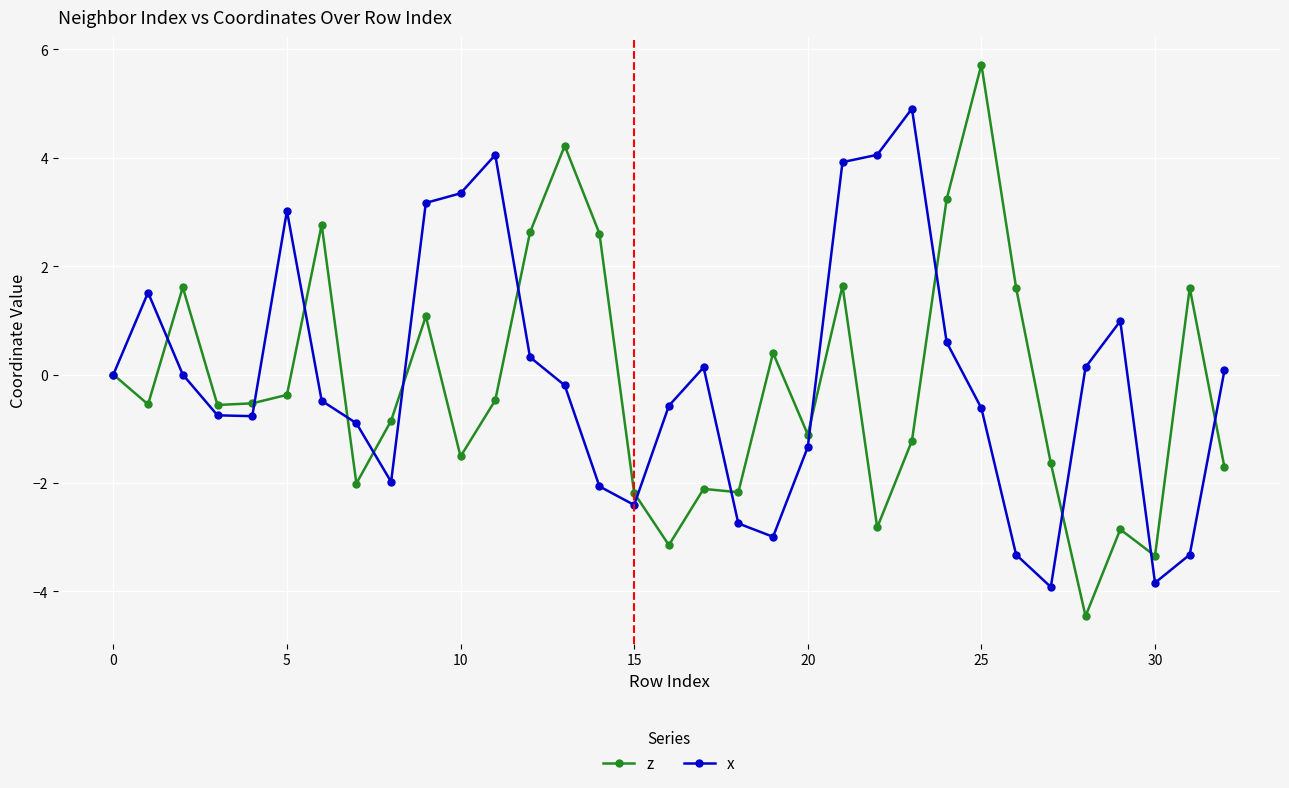

Which series has the widest spread of values?

z